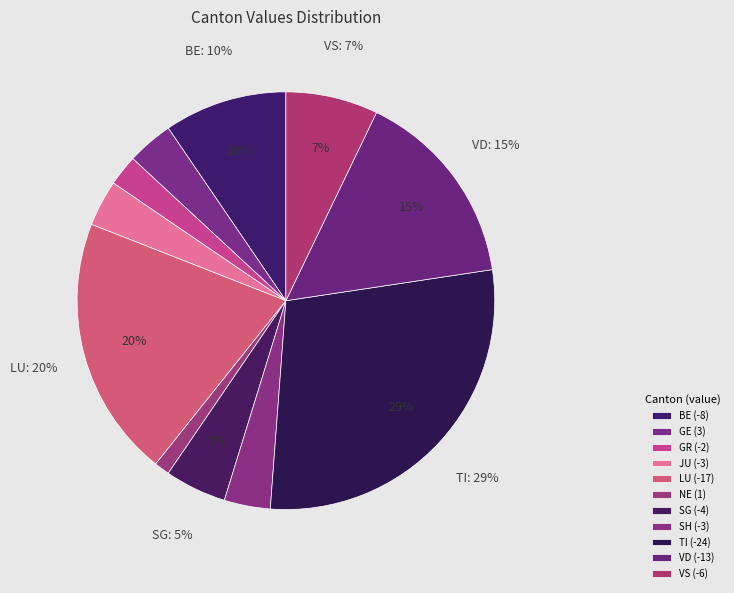

Is it true that TI is 13% of the pie?

False